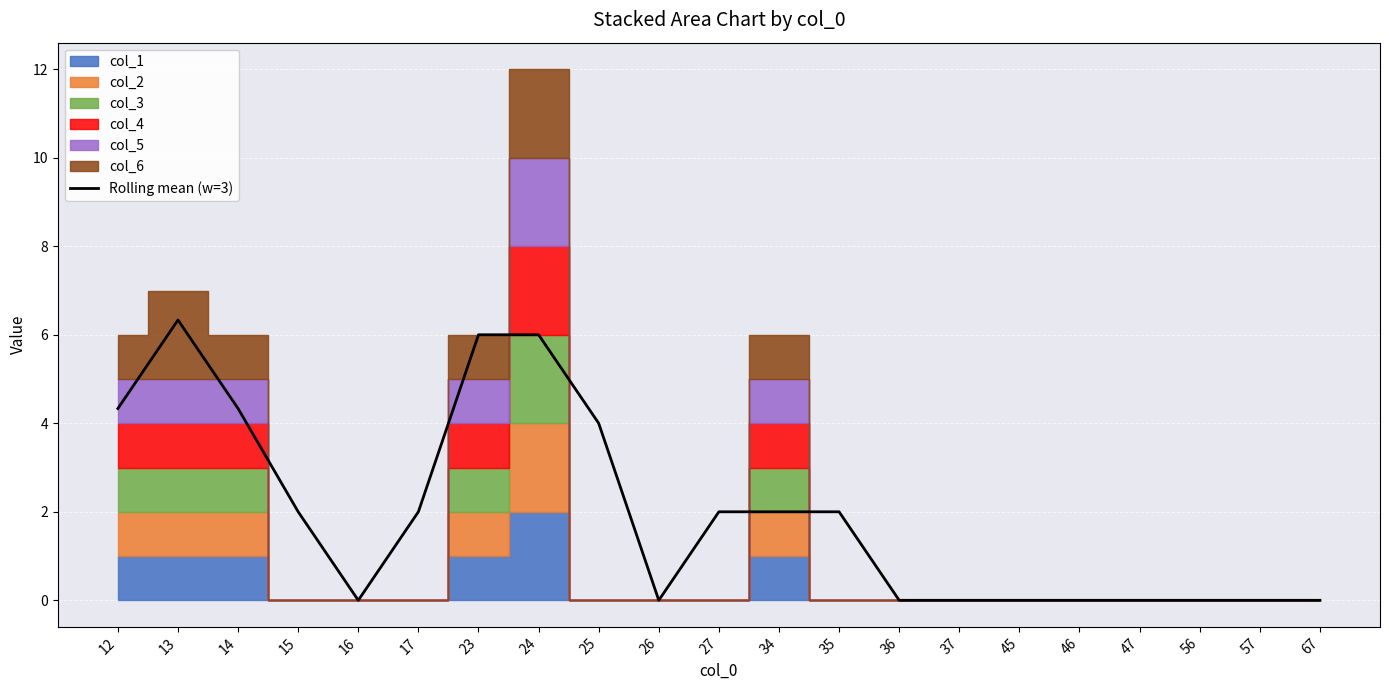

List the labels in order of value, smallest first.

16, 26, 36, 37, 45, 46, 47, 56, 57, 67, 15, 17, 27, 34, 35, 25, 12, 14, 23, 24, 13